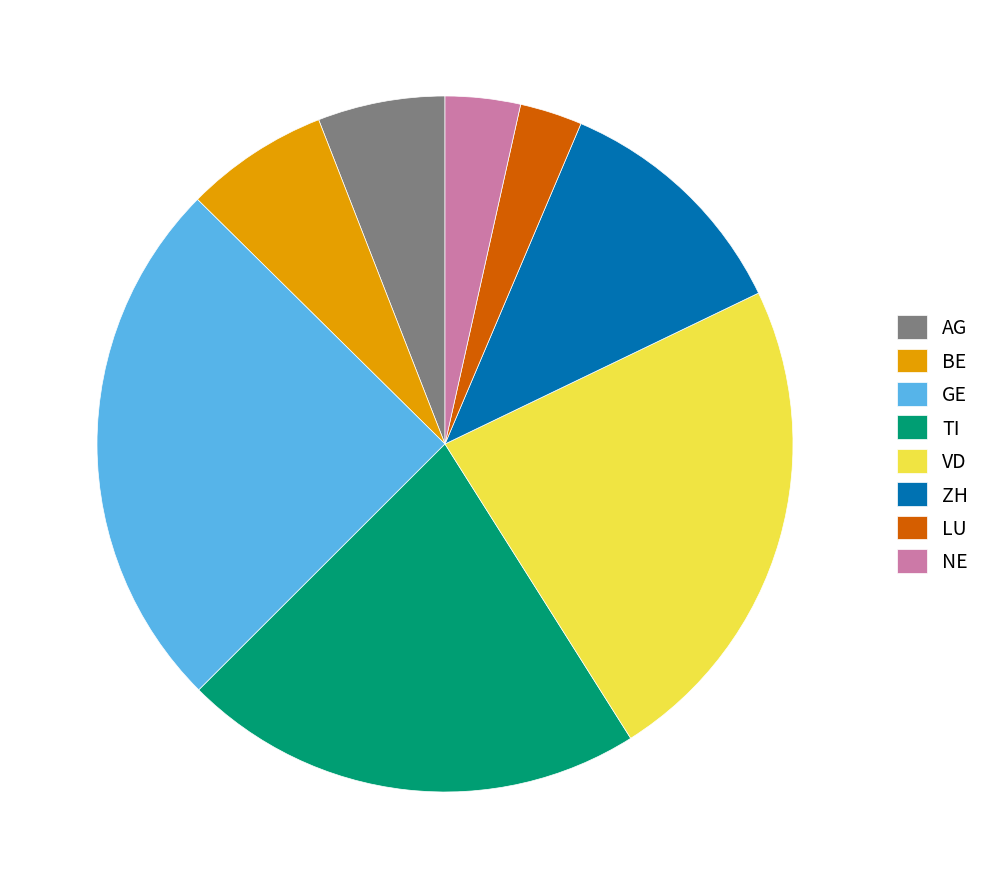

Rank the categories by value from highest to lowest.

GE, VD, TI, ZH, BE, AG, NE, LU